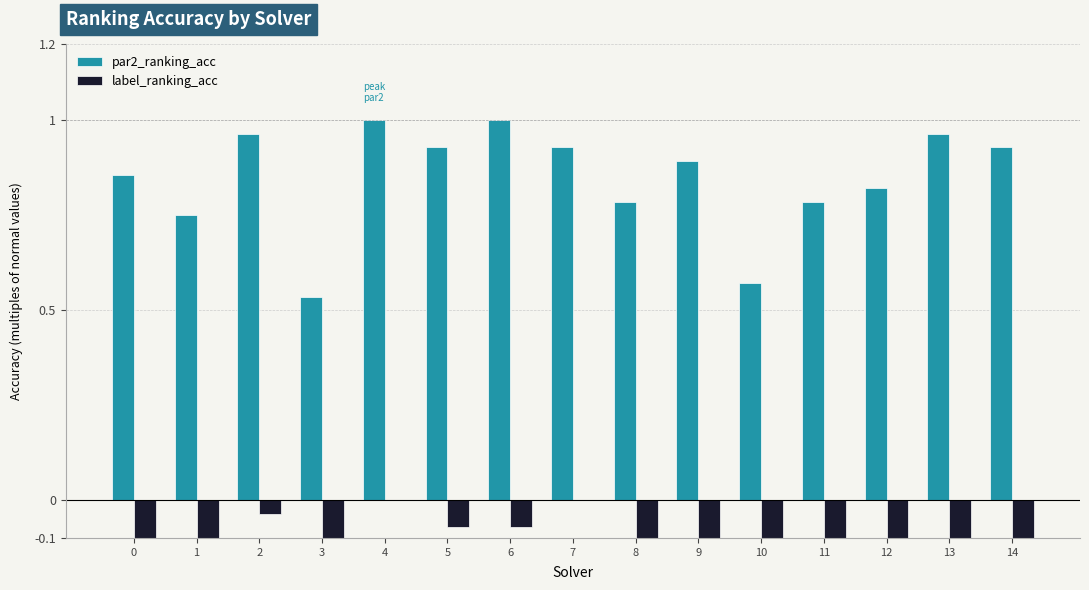

Which series has the largest total across all categories?

par2_ranking_acc